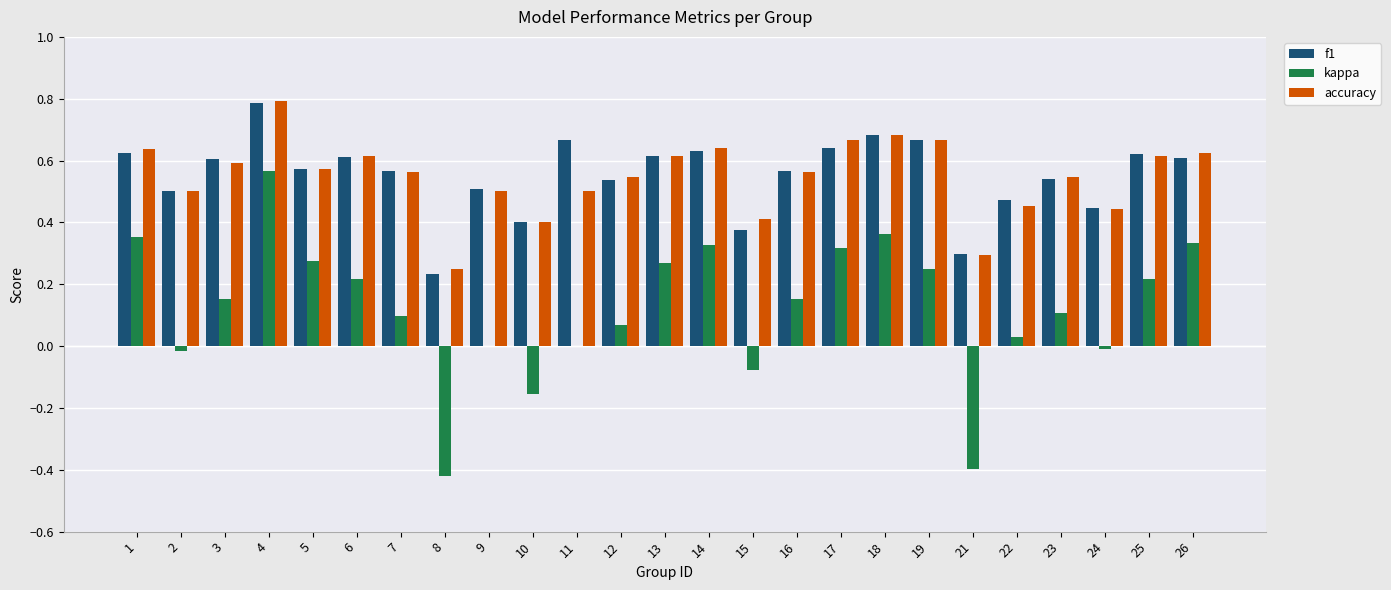

At which category is the sum across all series the highest?

4